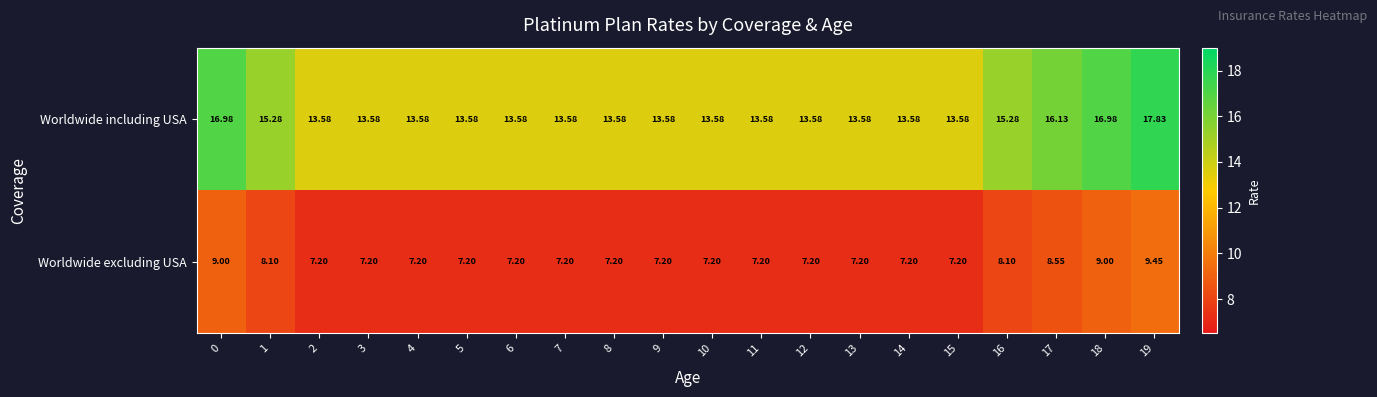

Which series has the largest range (max minus min)?

Worldwide including USA